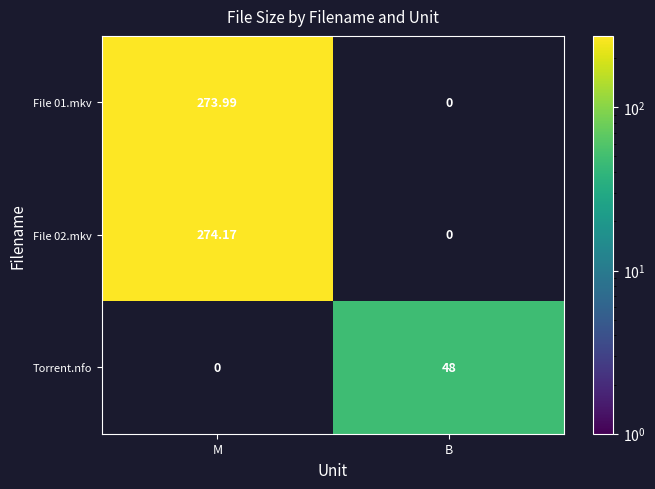

What value does the File 01.mkv series have at M?

274.0